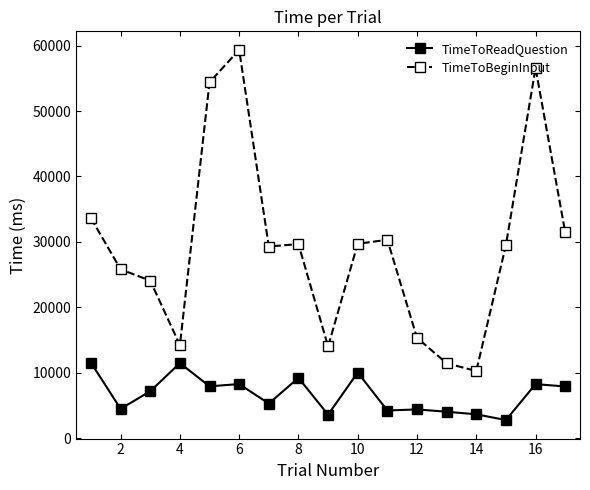

Which series has the widest spread of values?

TimeToBeginInput